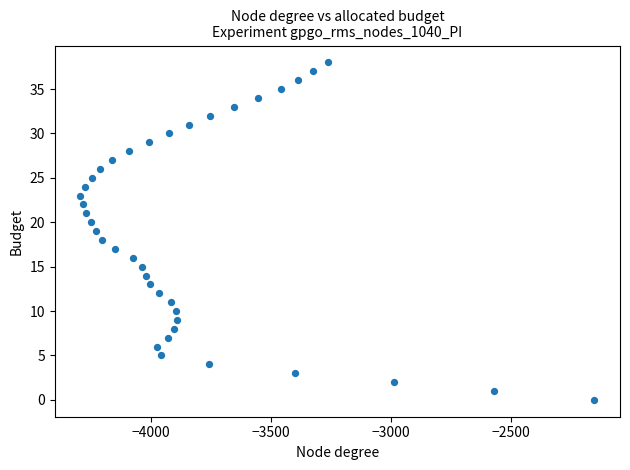

What is the range of X values (max minus min)?

2143